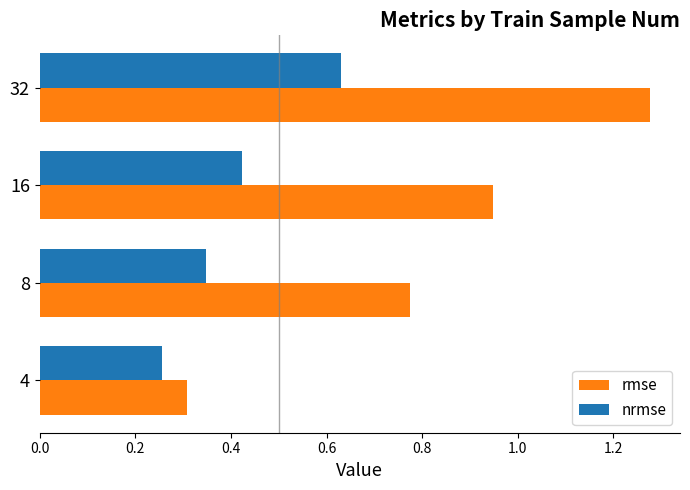

Which series has the largest range (max minus min)?

rmse